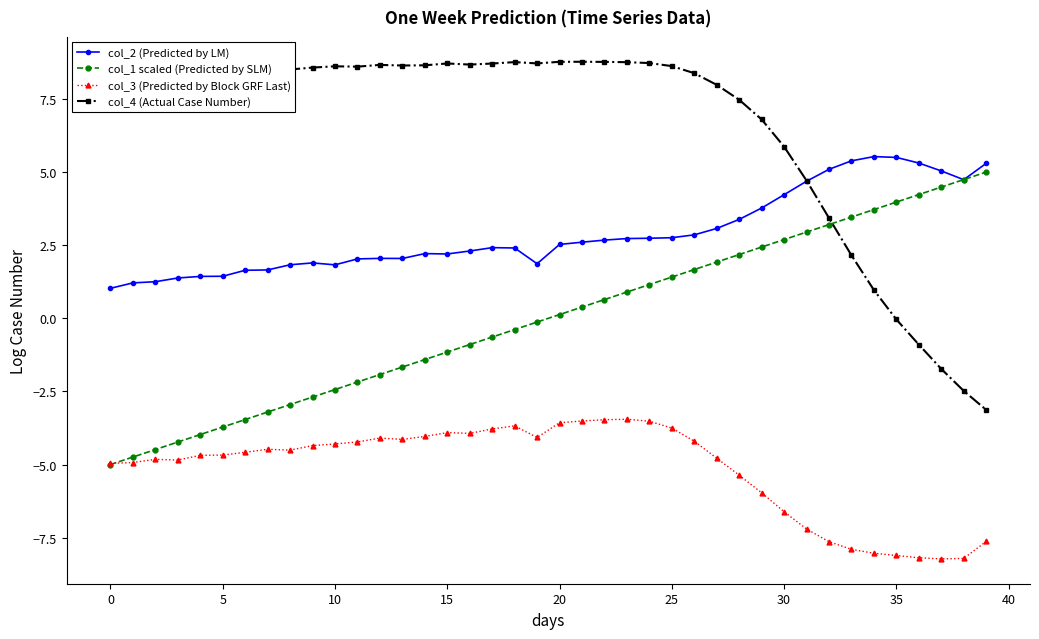

List the series in order of their overall mean, lowest first.

col_3 (Predicted by Block GRF Last), col_1 scaled (Predicted by SLM), col_2 (Predicted by LM), col_4 (Actual Case Number)